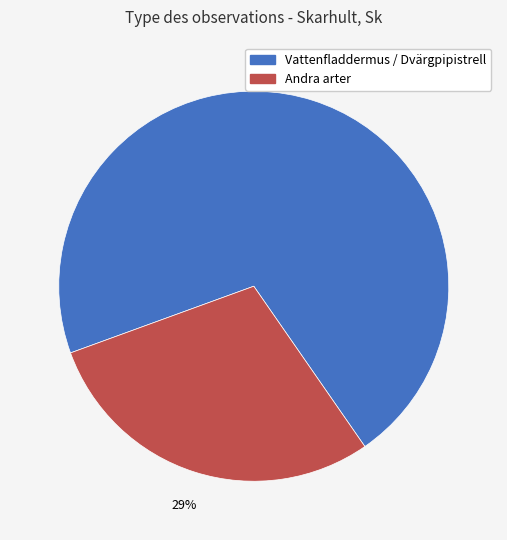

To the nearest percent, what is the average slice percentage?

50%